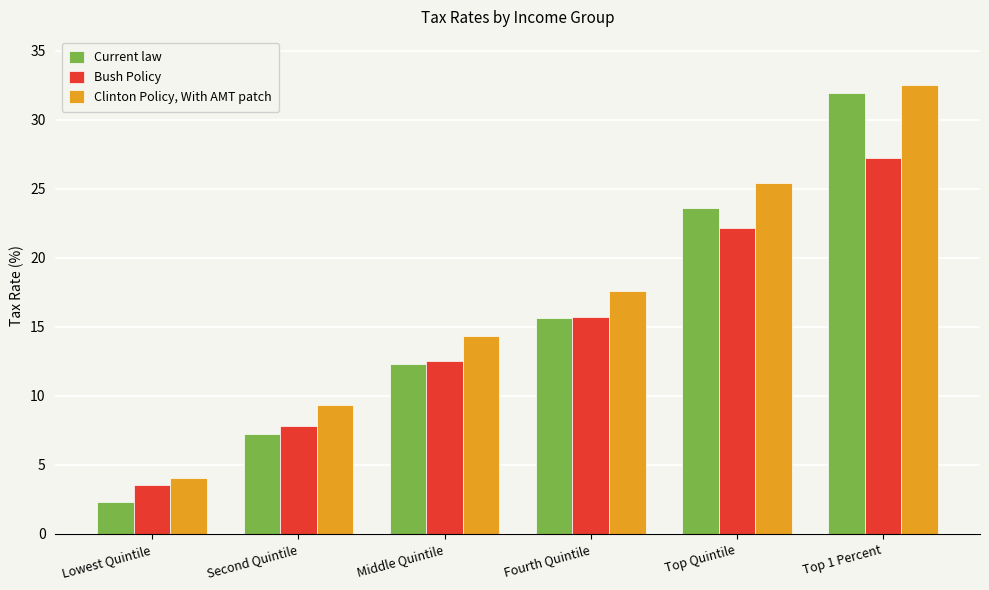

Rank the categories by Current law value from lowest to highest.

Lowest Quintile, Second Quintile, Middle Quintile, Fourth Quintile, Top Quintile, Top 1 Percent